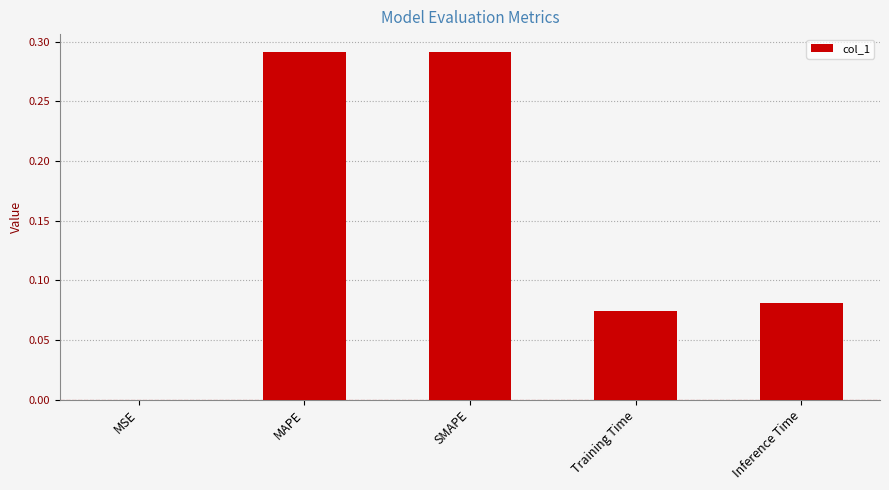

Which has a higher value, SMAPE or Training Time?

SMAPE